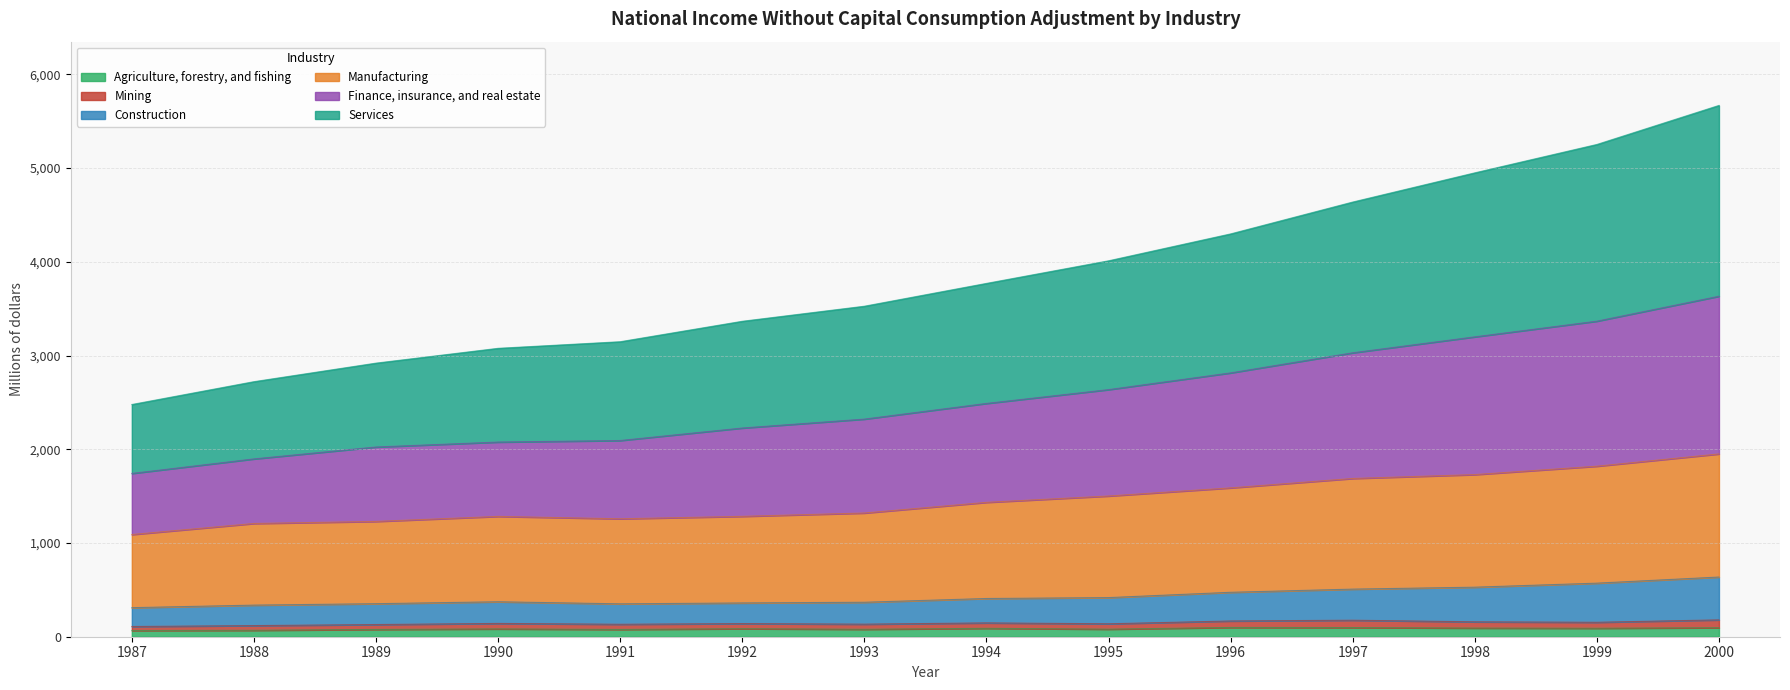

Does the chart have visible grid lines?

Yes